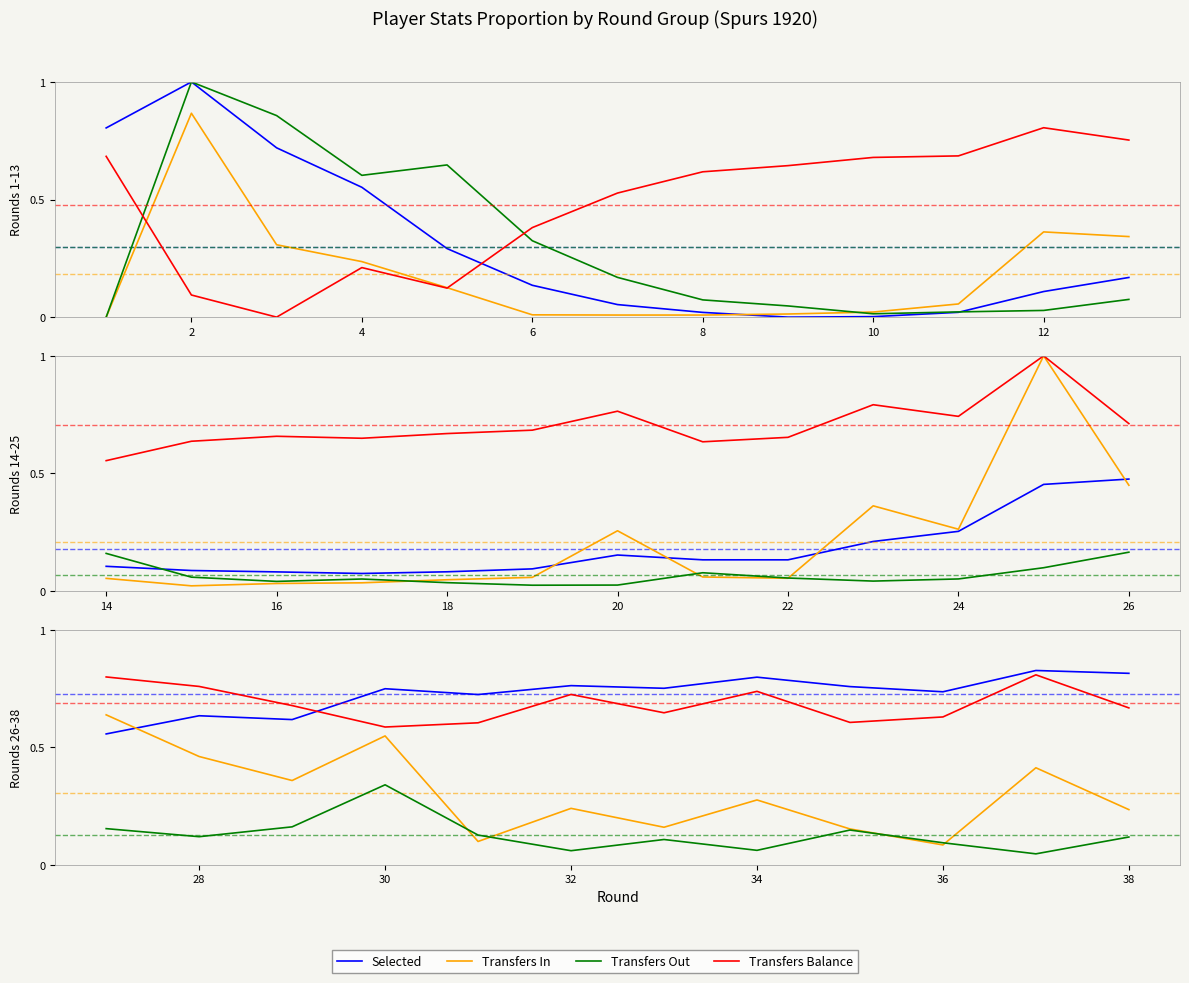

At how many categories does at least one series exceed 0?

12